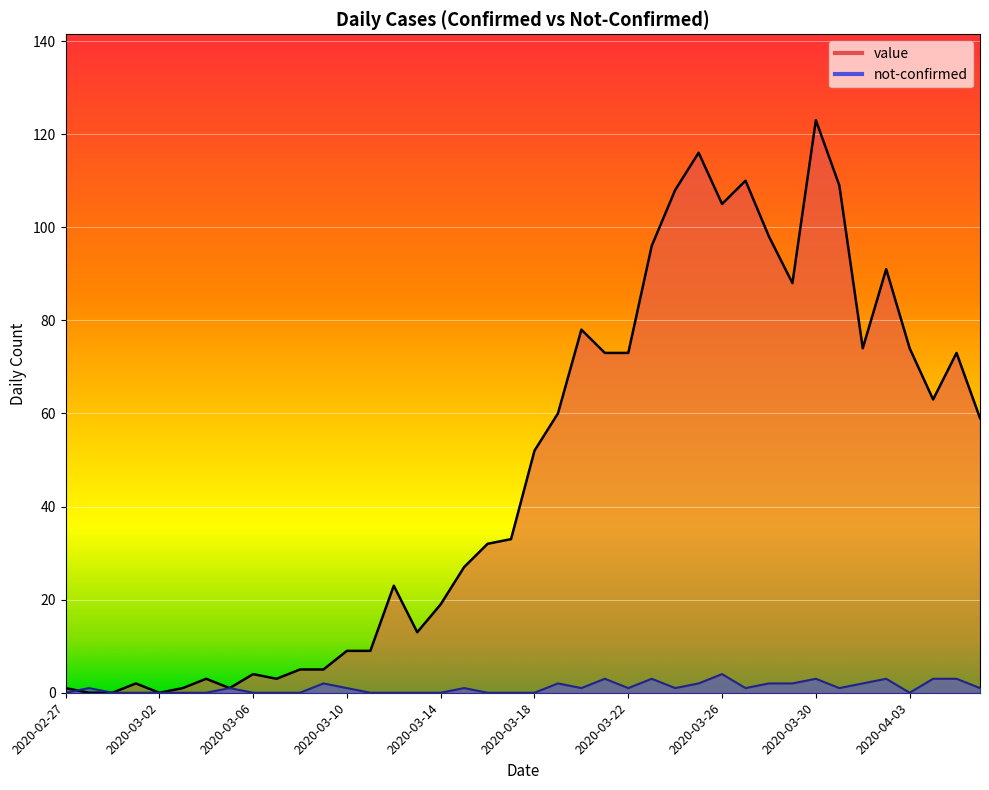

How many data points in value are above 52?

19